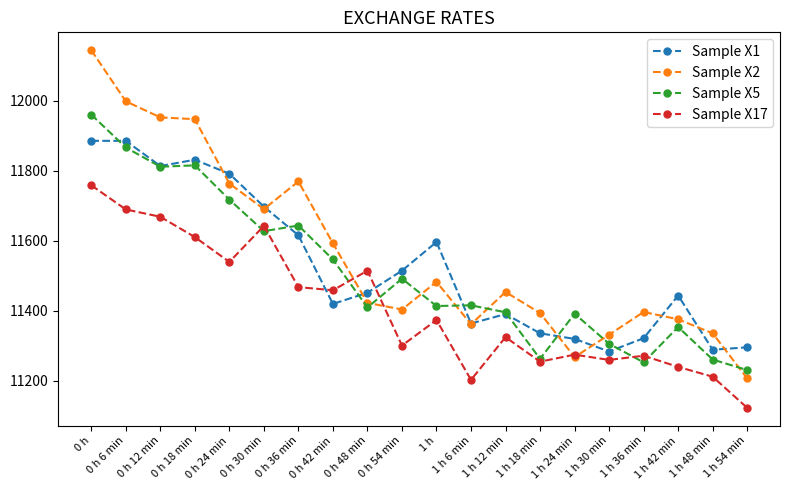

The value of Sample X5 at 0 h 42 min is 5068. True or false?

False